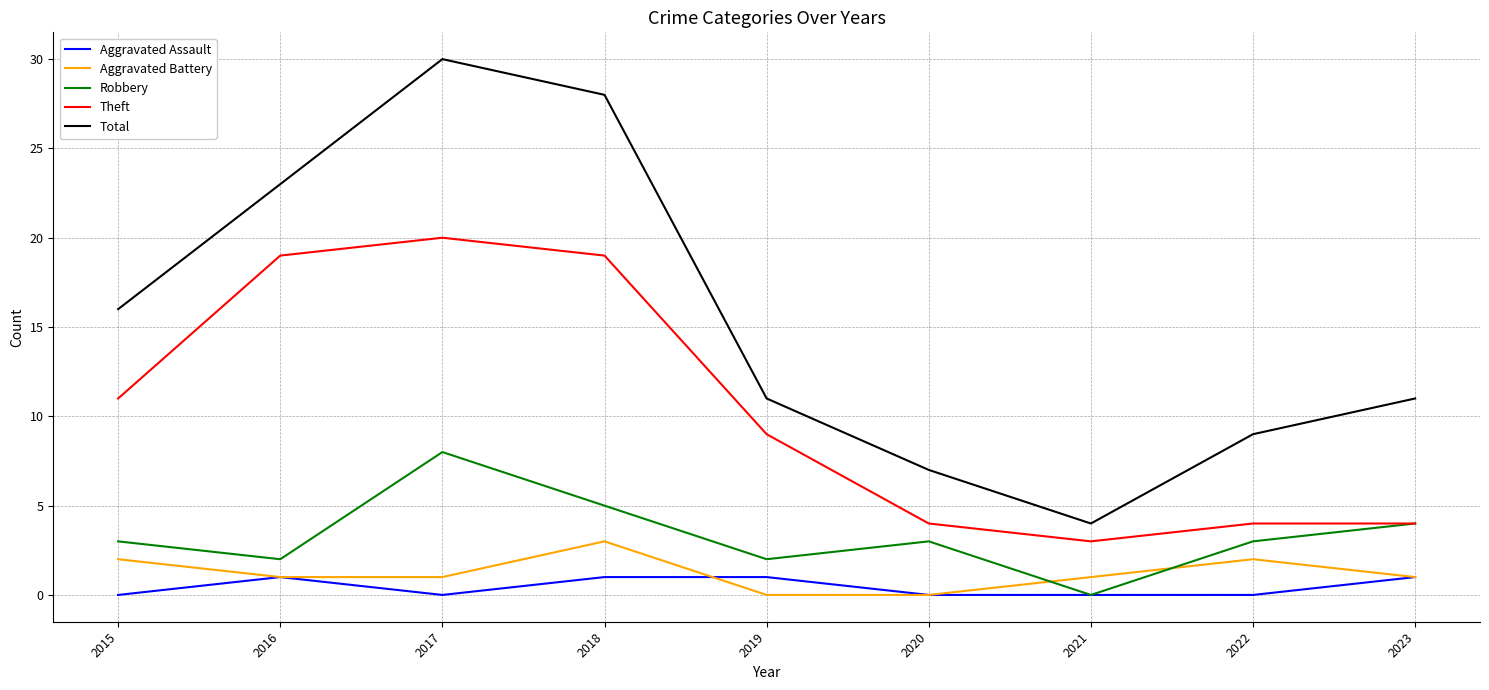

What is the sum of all Aggravated Battery values?

11